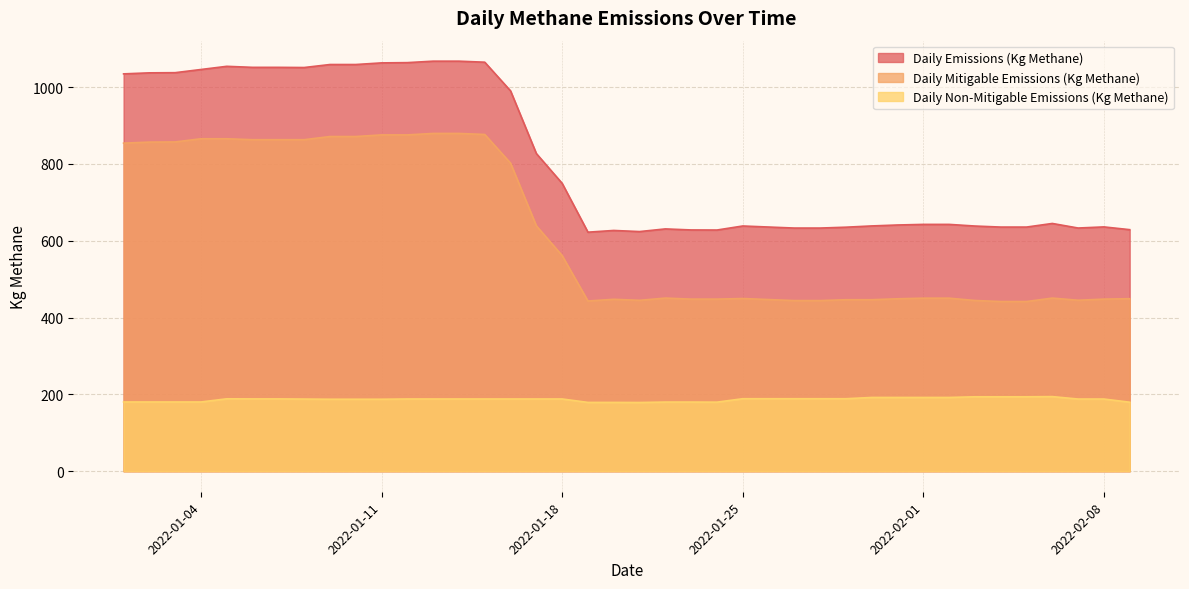

What is the greatest value displayed?

1067.4